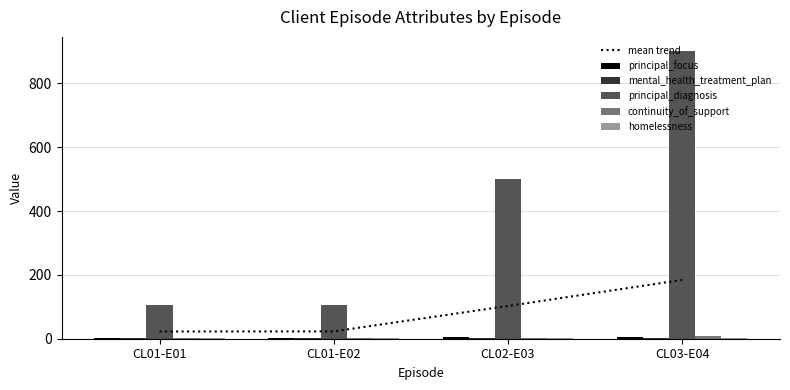

List the series in order of their peak value, highest first.

principal_diagnosis, mean trend, continuity_of_support, principal_focus, mental_health_treatment_plan, homelessness